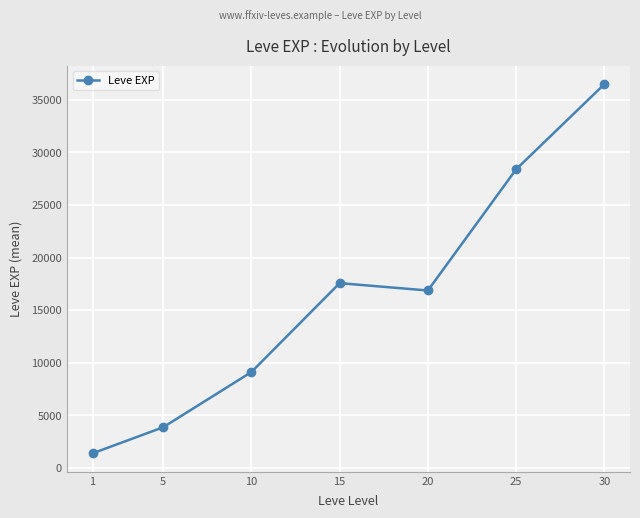

How many data points does each series have?

7